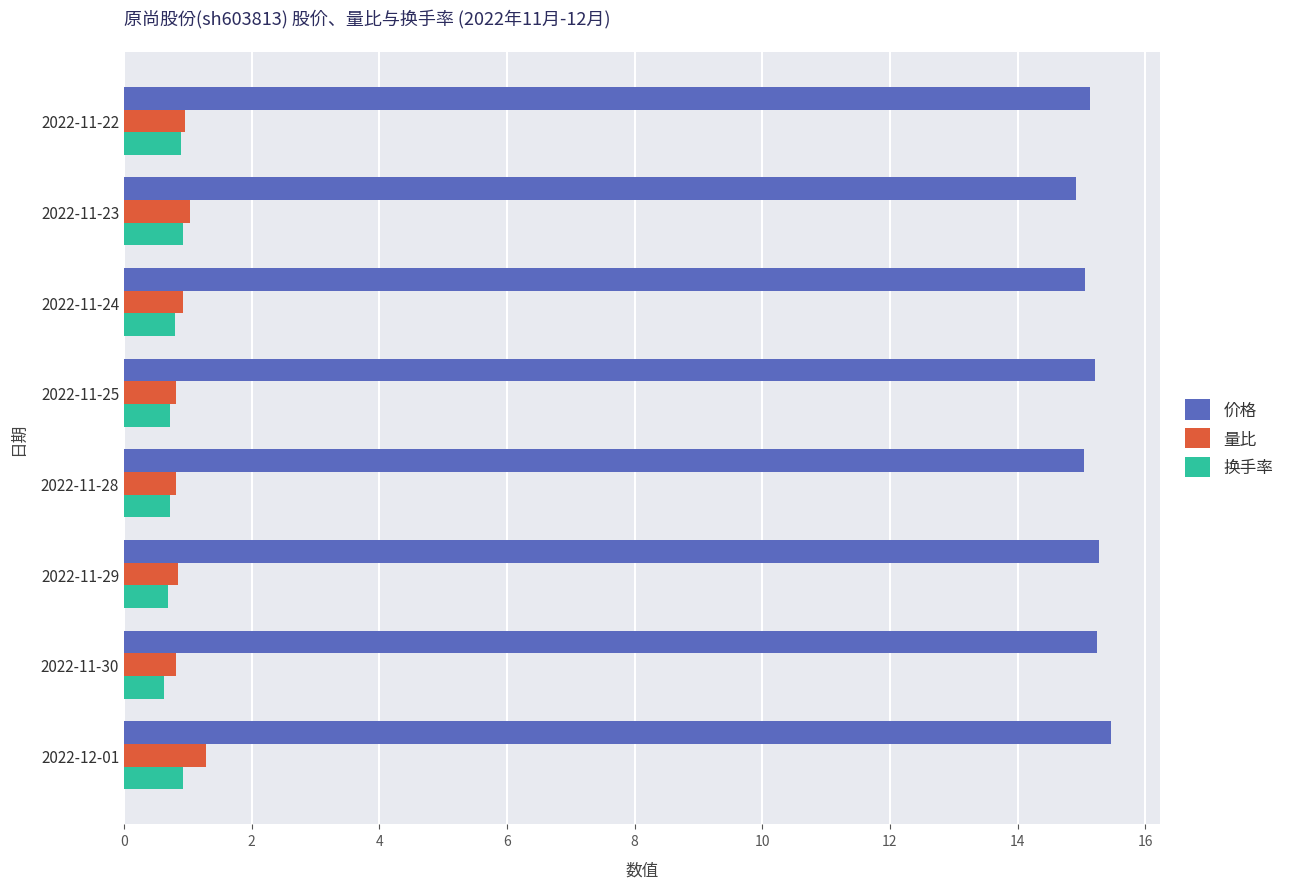

What is the smallest value displayed?

0.6